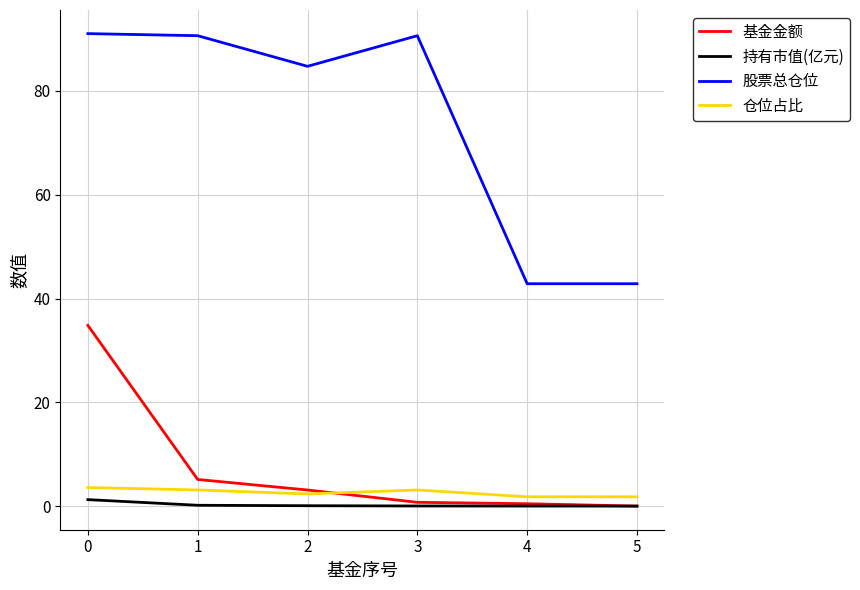

Which series has the widest spread of values?

股票总仓位